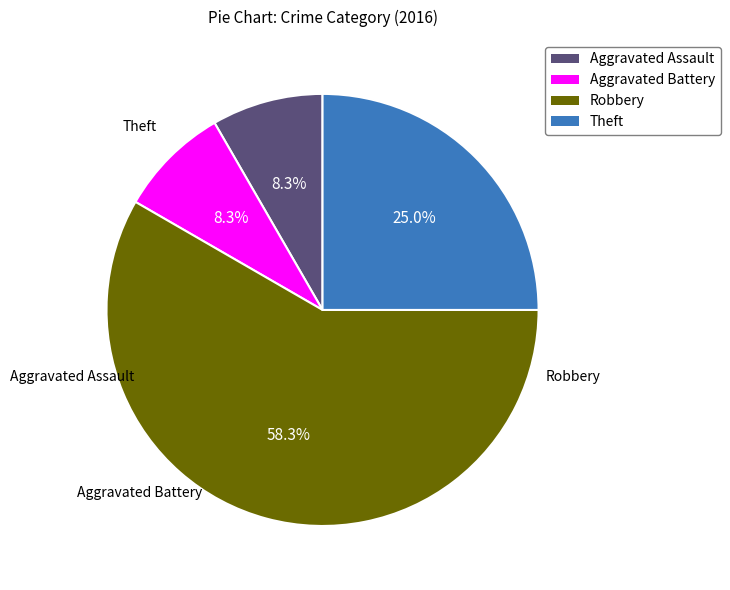

Count the number of slices in the pie.

4